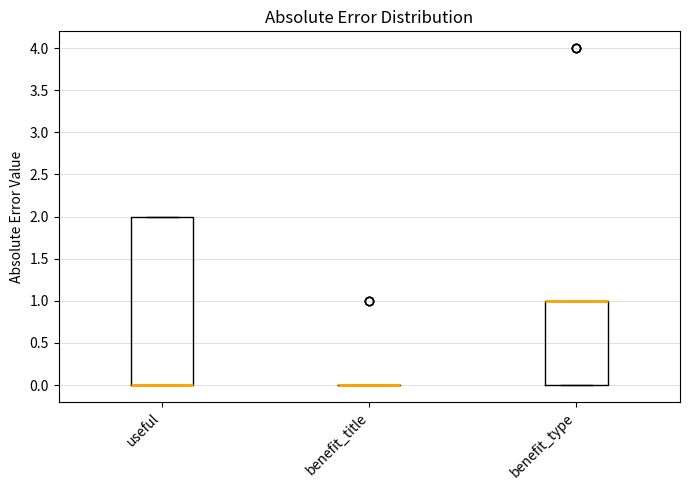

Reading left to right, transcribe this box plot: for each box, give where its median line is, the range the box spans, and where its two whiskers end, as read against the y-axis. The values are not printed on the chart, so give them approximately, as read against the axis.

useful: median 0 (drawn on the box's lower edge), box 0 to 2, whiskers 0 to 2
benefit_title: box collapsed to a line at 0, whiskers 0 to 0
benefit_type: median 1 (drawn on the box's upper edge), box 0 to 1, whiskers 0 to 1